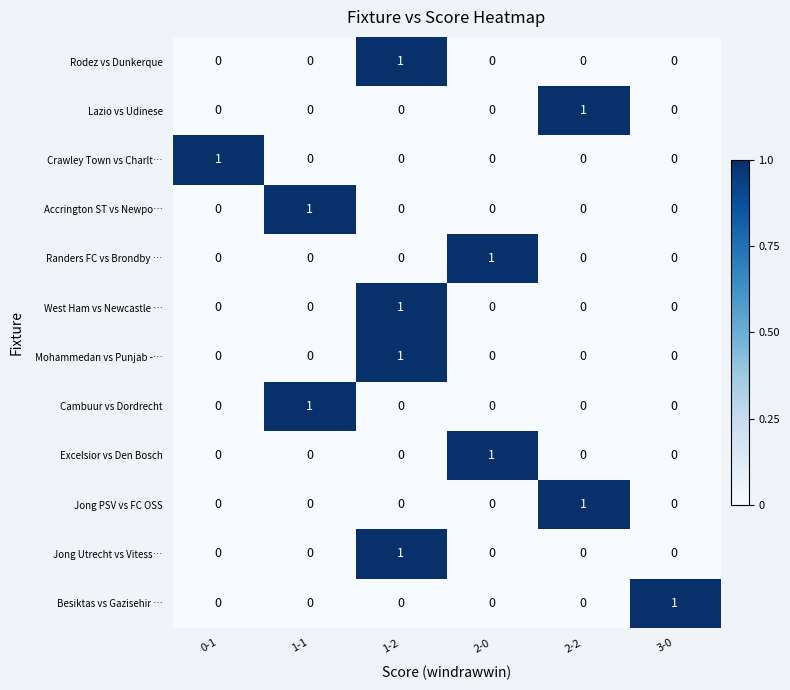

At how many categories does at least one series exceed 0?

6